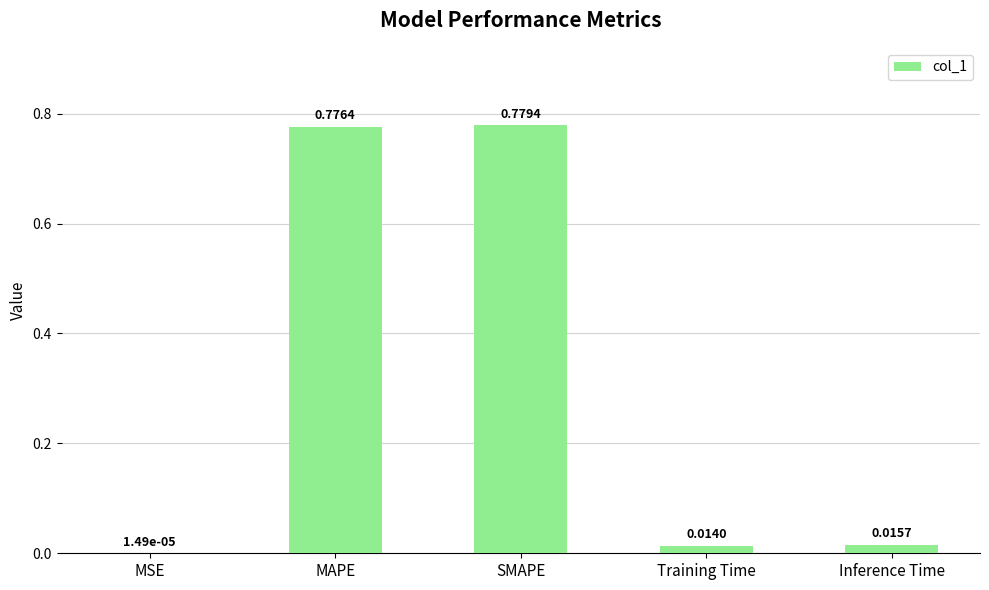

Which label corresponds to the largest value in the chart?

SMAPE